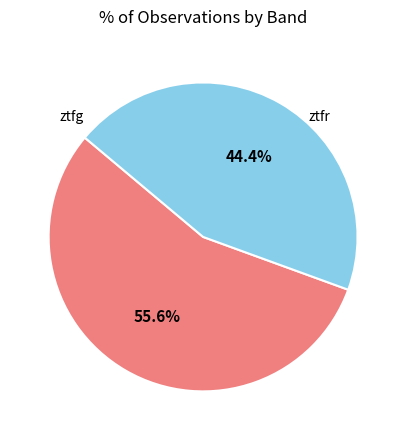

Is there any slice that represents more than half of the pie?

Yes